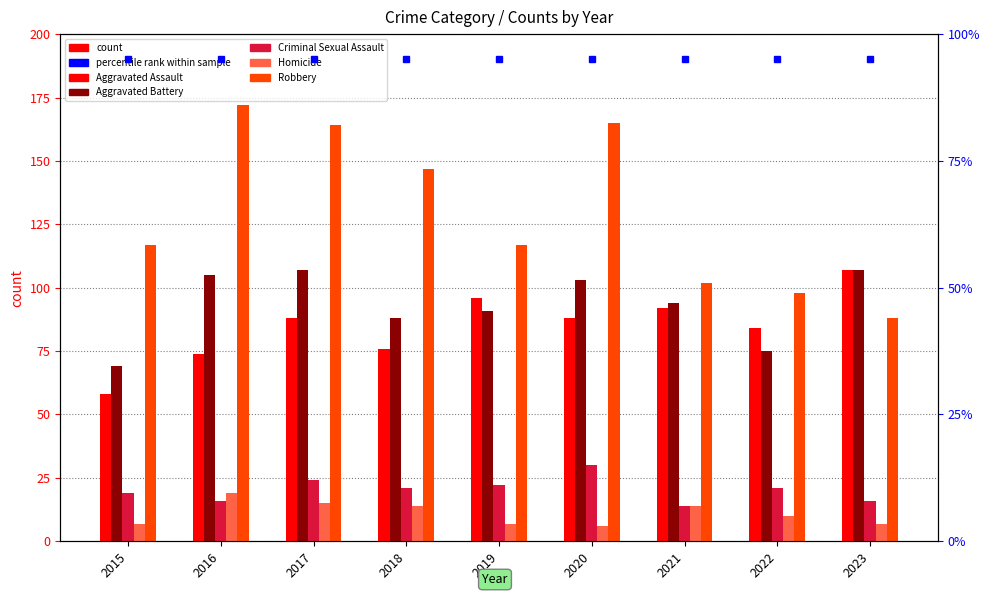

At how many categories does at least one series exceed 140?

4